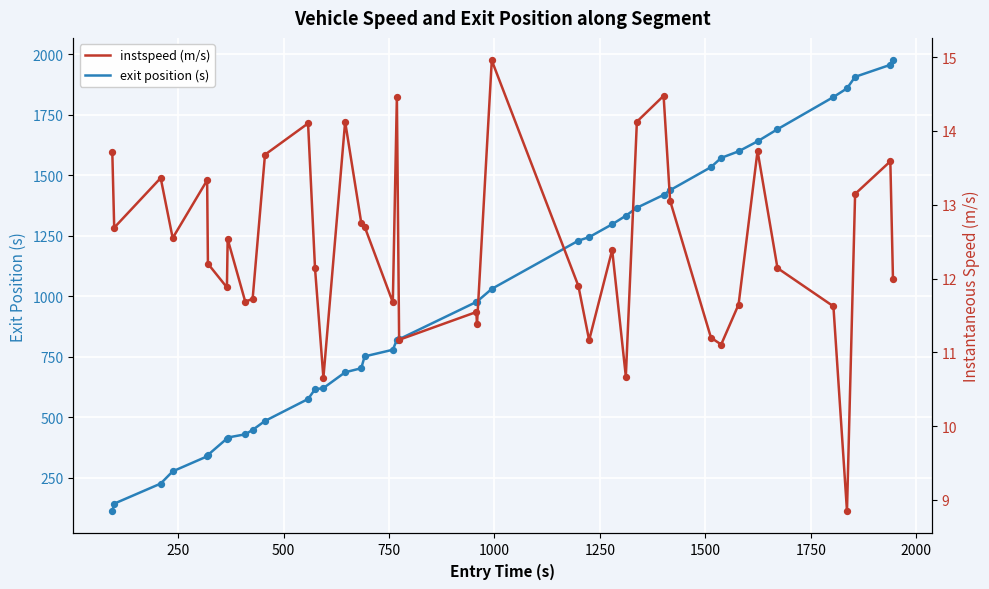

Which series contains the highest Y value?

exit position (s)